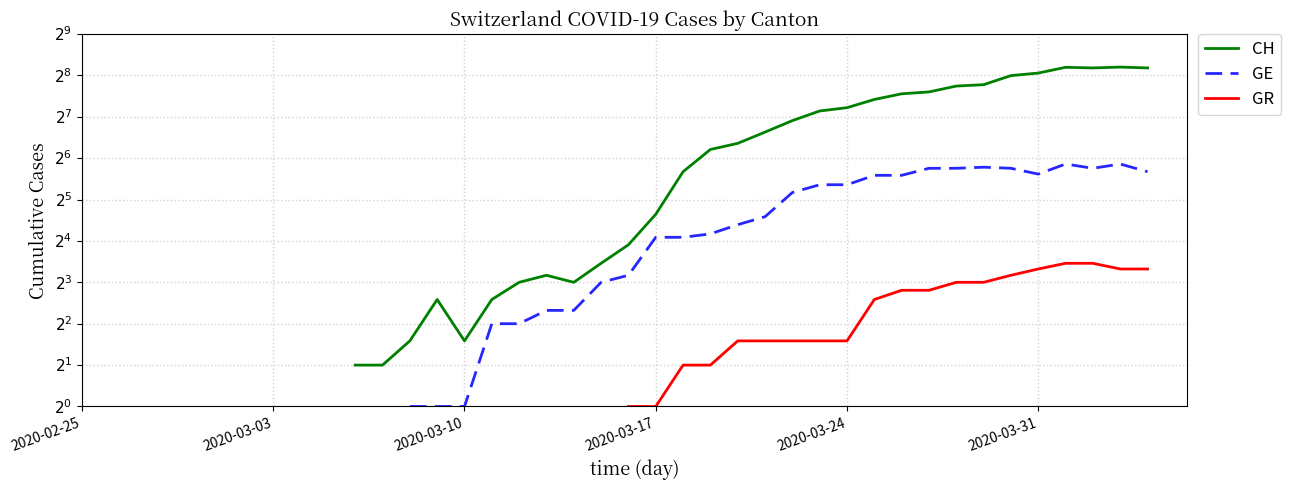

What is the sum of the CH values at 11 and 39?

292.0